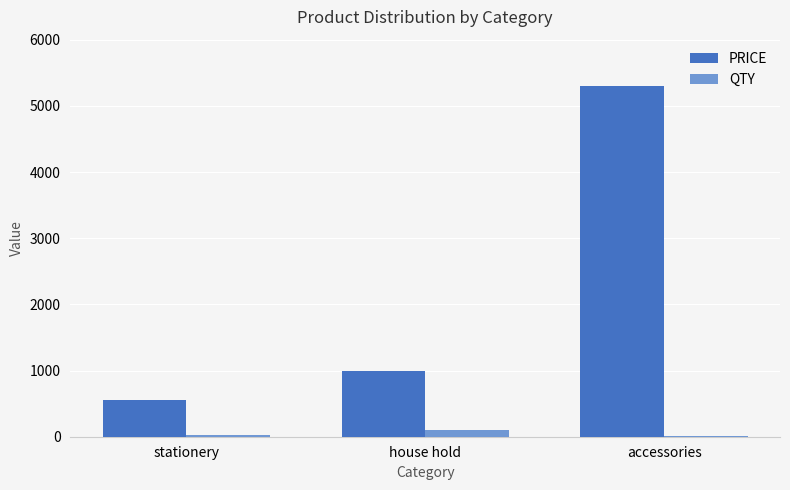

Which category has the lowest value in the PRICE series?

stationery